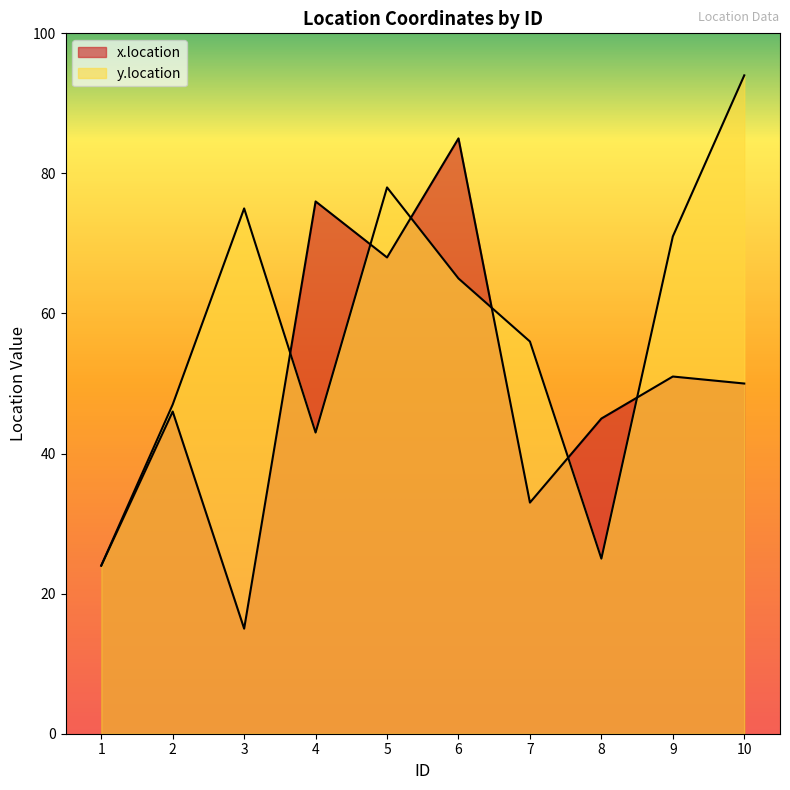

At which category does x.location reach its first local valley?

3